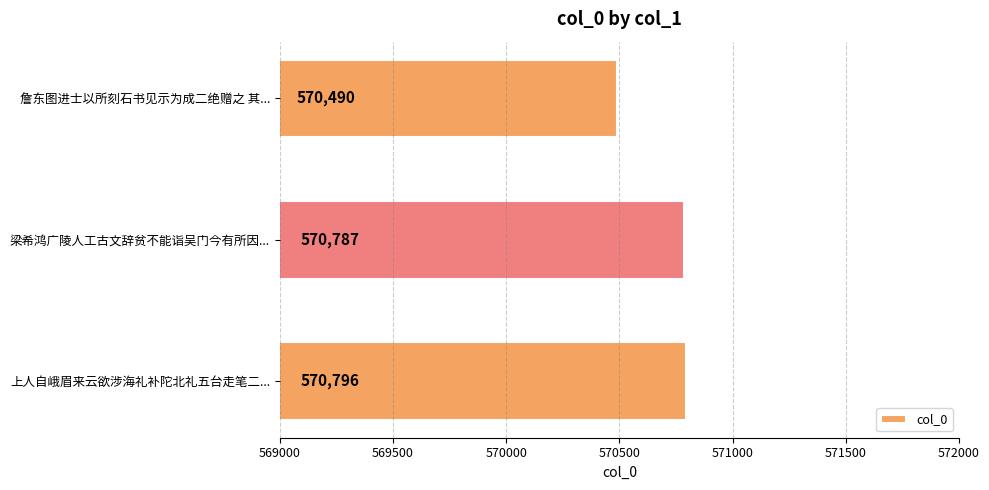

Which has a higher value, 詹东图进士以所刻石书见示为成二绝赠之 其... or 上人自峨眉来云欲涉海礼补陀北礼五台走笔二...?

上人自峨眉来云欲涉海礼补陀北礼五台走笔二...